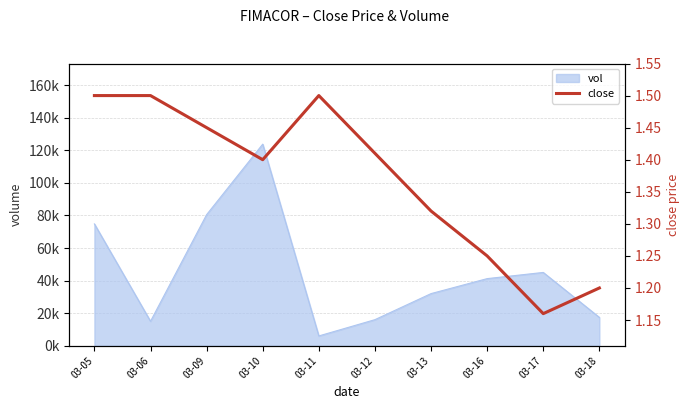

How many values are between 1 and 2?

10